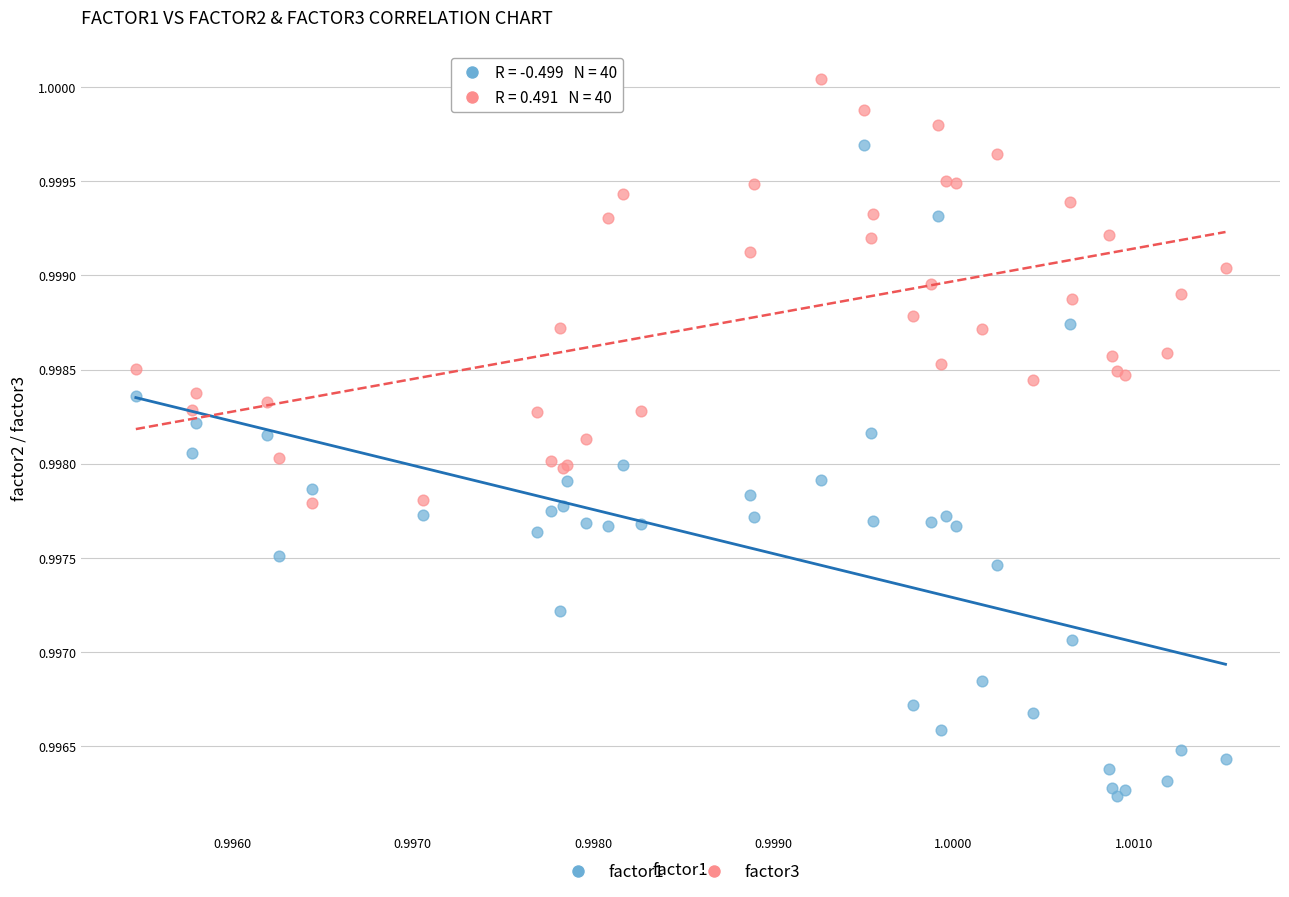

Which series reaches the minimum Y coordinate?

factor1